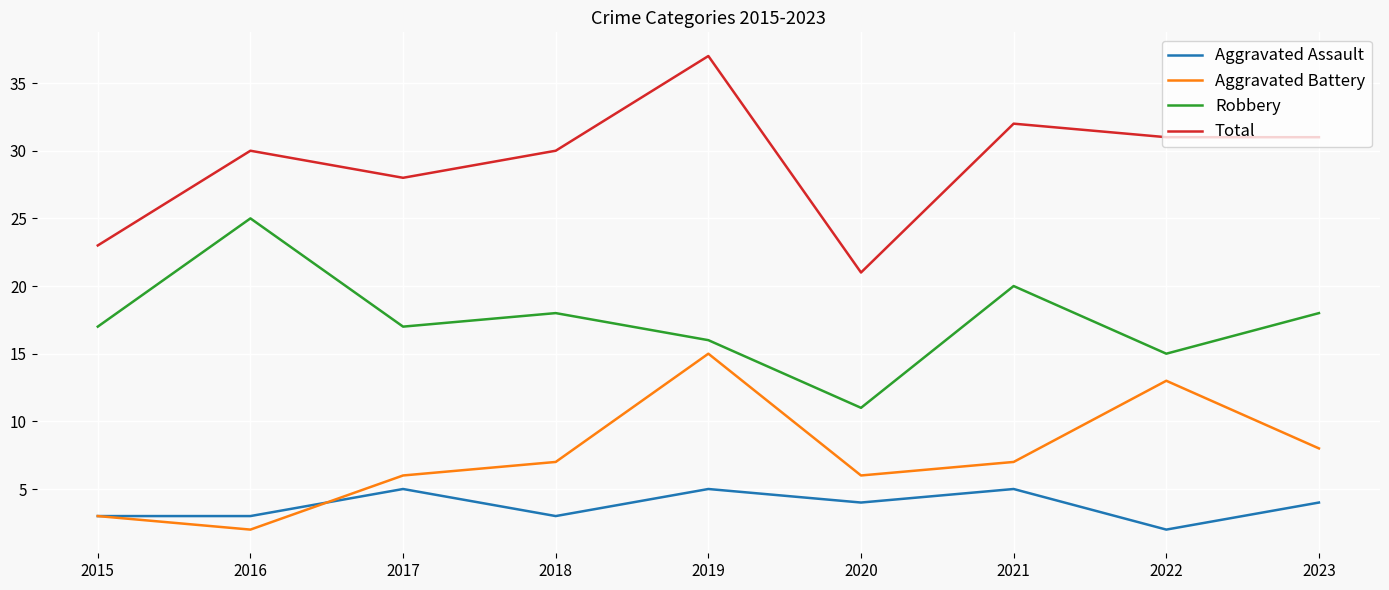

Where is the first local maximum for Total?

2016